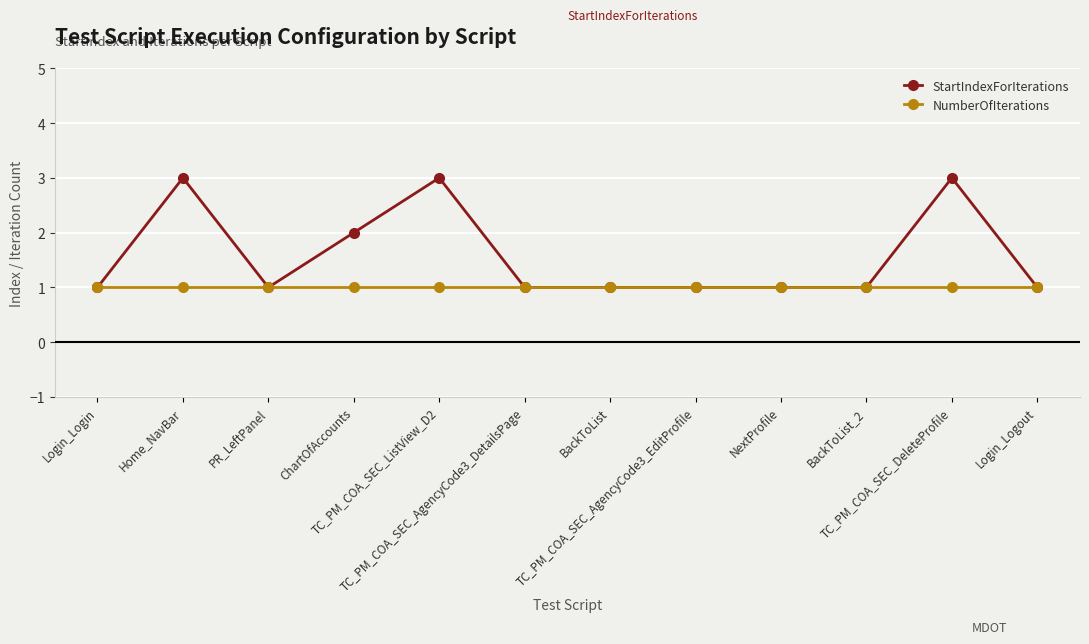

Does the chart have visible grid lines?

Yes